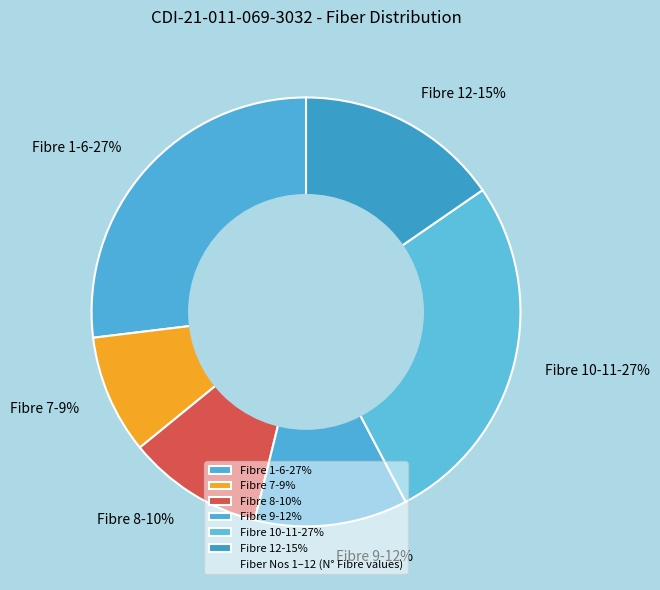

True or false: Fibre 10-11-27% accounts for 39% of the total.

False